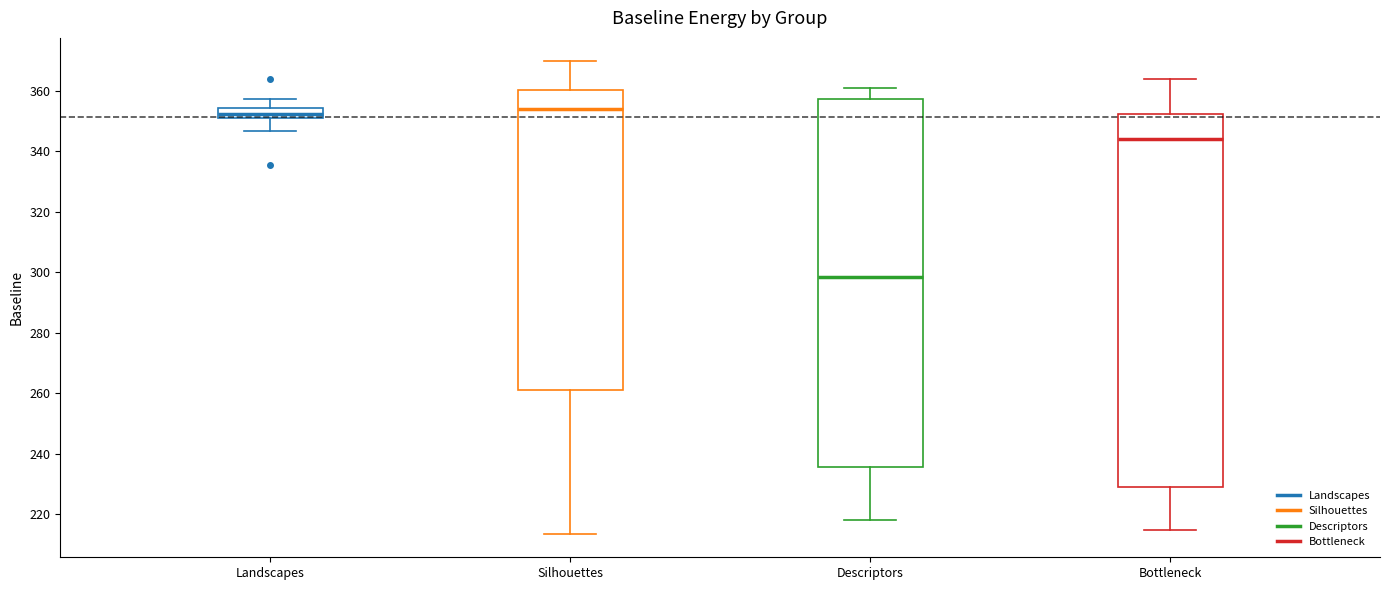

Which box has the lowest median line?

Descriptors